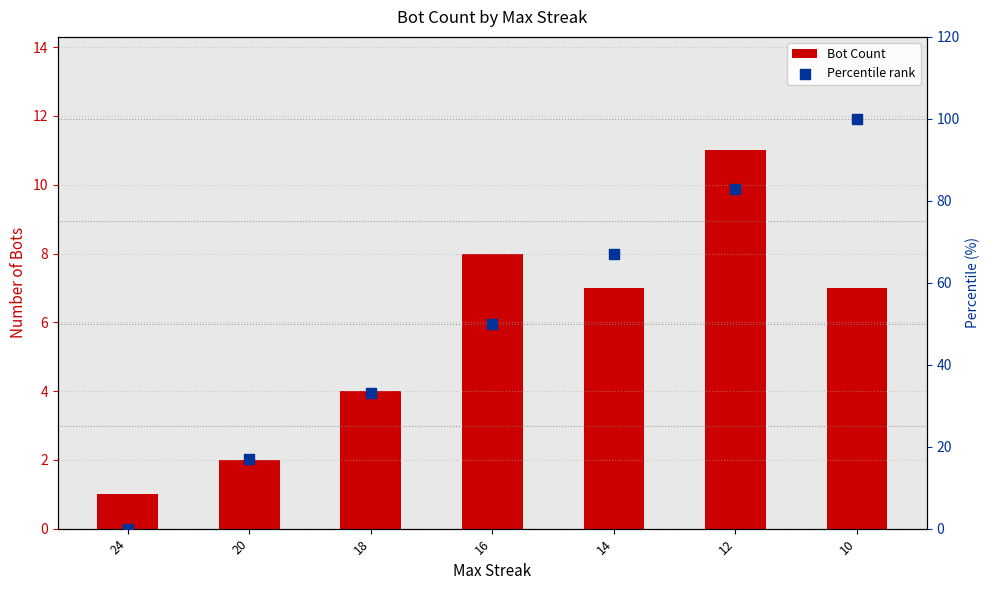

At how many categories does at least one series exceed 44?

4